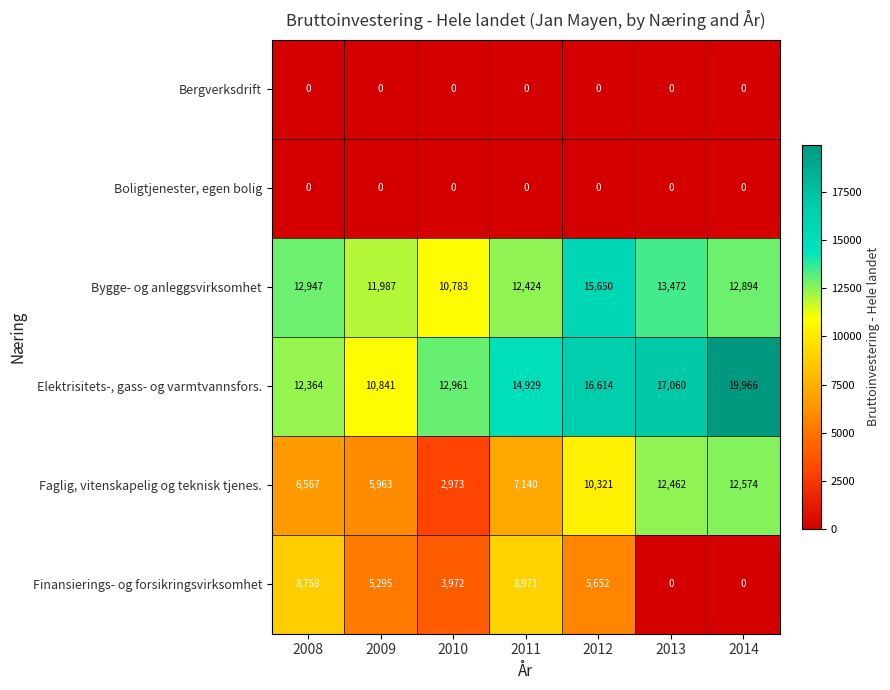

The Elektrisitets-, gass- og varmtvannsfors. series shows 12961 at 2010. True or false?

True